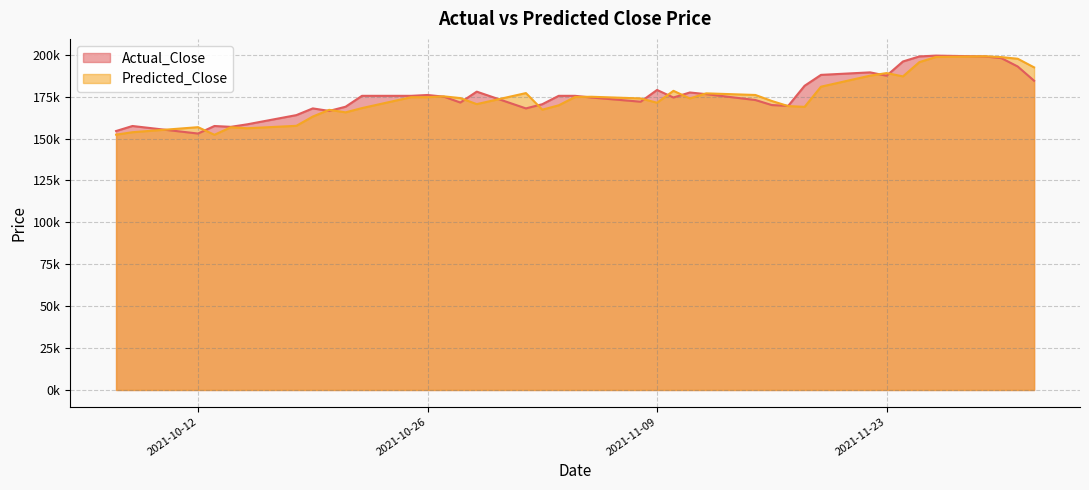

What is the minimum value for Actual_Close?

153000.0